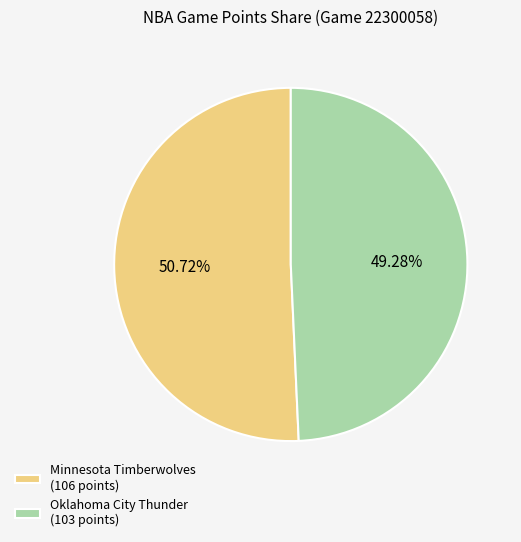

Between Minnesota Timberwolves (106 points) and Oklahoma City Thunder (103 points), which is larger?

Minnesota Timberwolves (106 points)